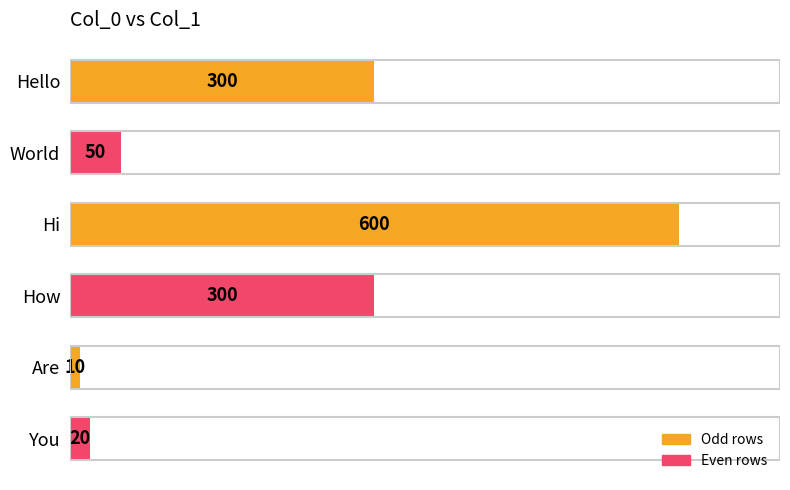

How many data points does each series have?

6